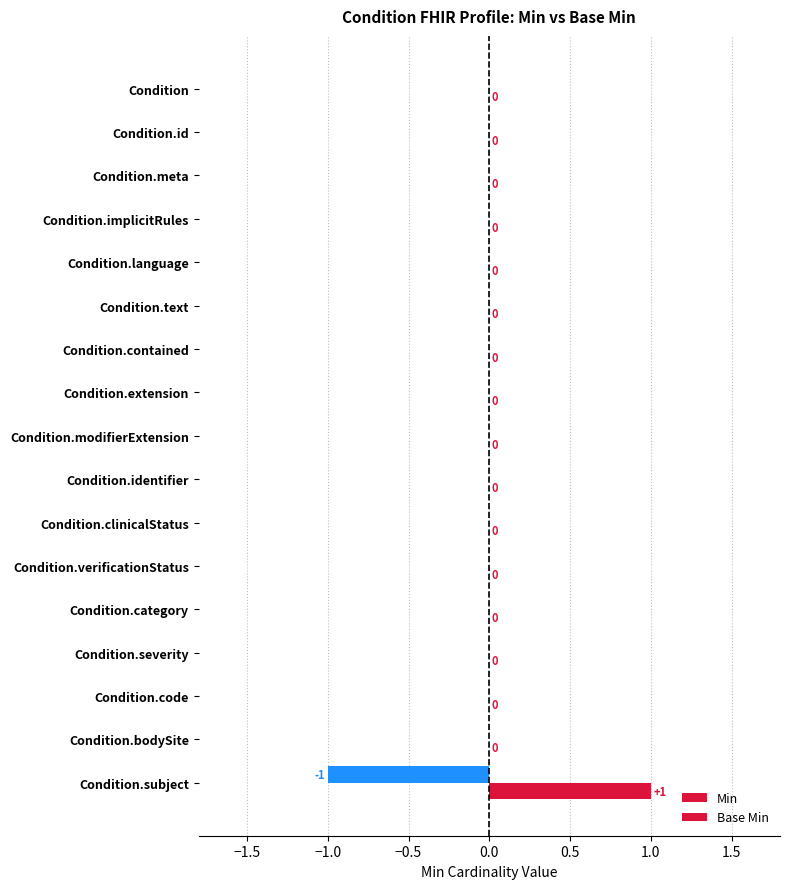

Count the Min values in the range 0 to 1.

17